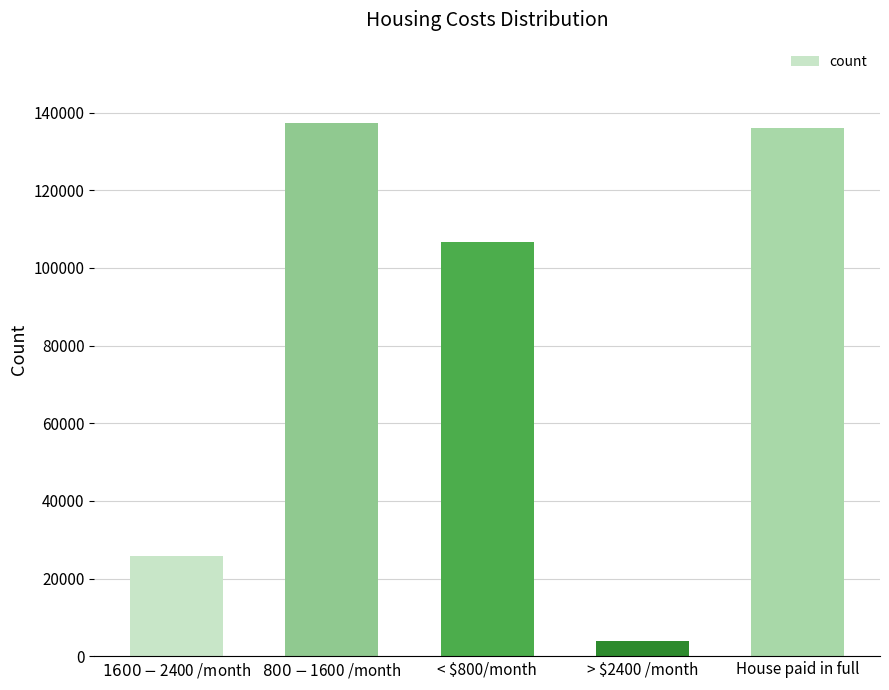

What is the change in value from > $2400 /month to House paid in full?

+132214.3